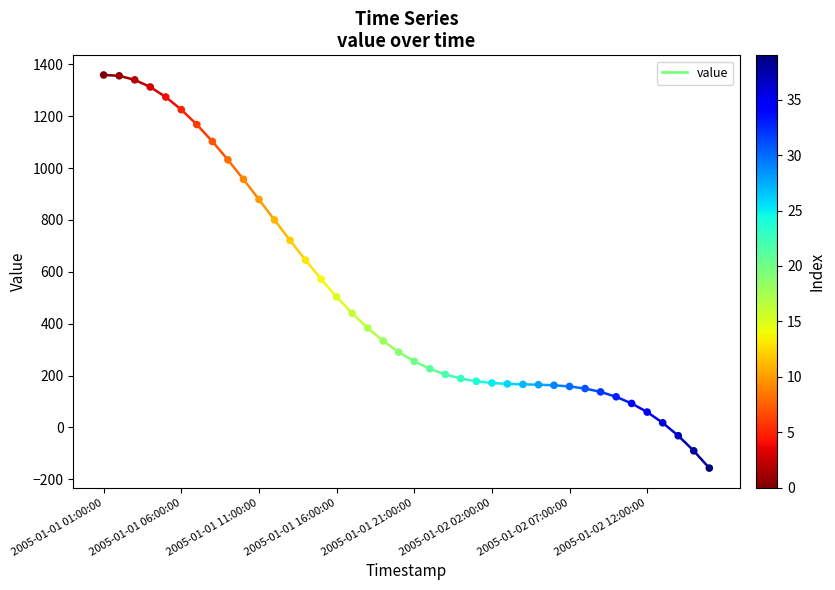

What is the range of Y values (max minus min)?

1515.8